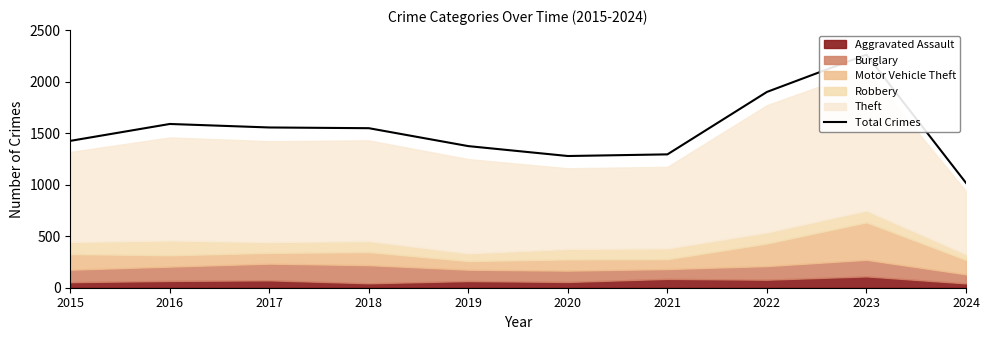

Rank the categories by value from highest to lowest.

2023, 2022, 2016, 2017, 2018, 2015, 2019, 2021, 2020, 2024